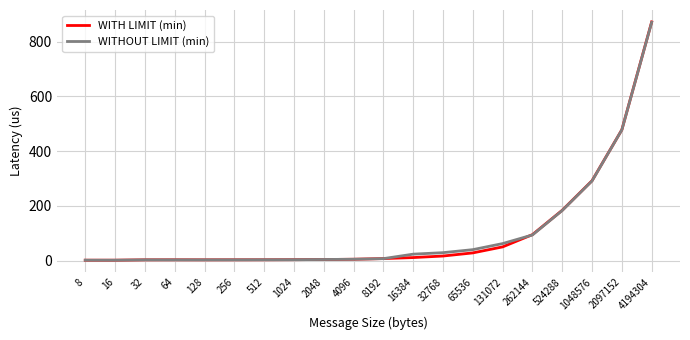

Which series has the largest range (max minus min)?

WITH LIMIT (min)